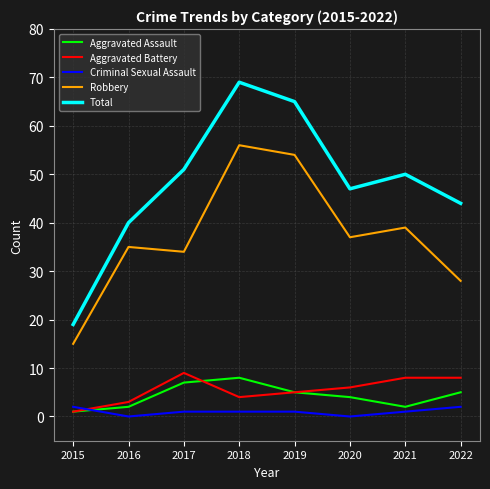

Count the number of categories in the chart.

8